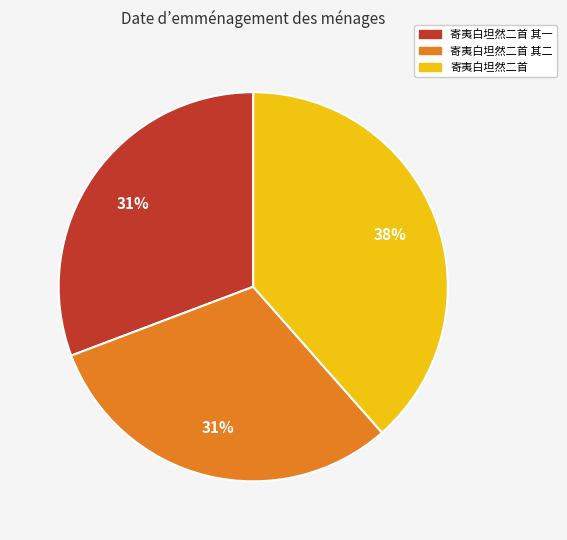

Is there a majority slice in this chart?

No